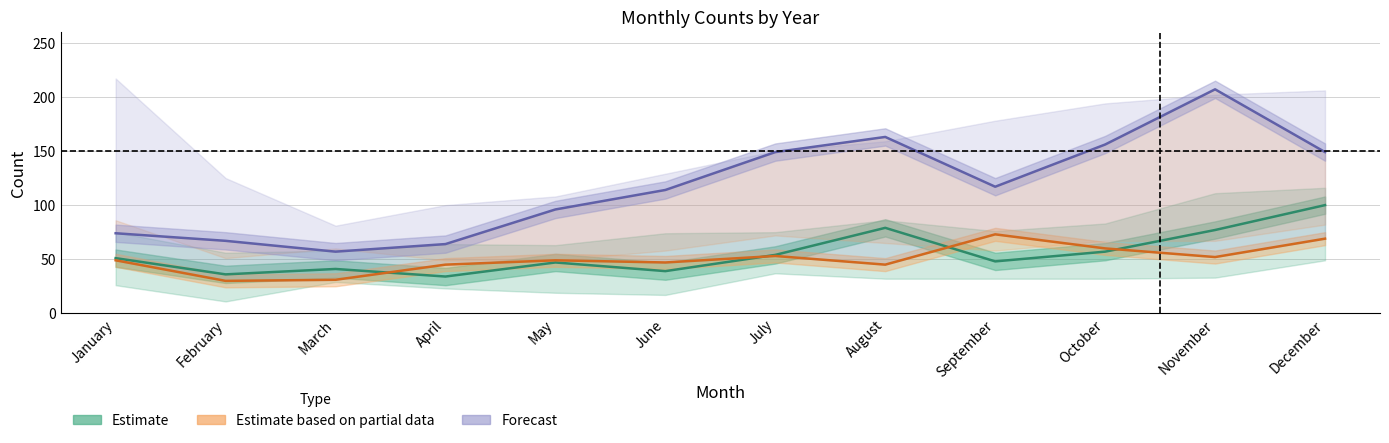

True or false: Estimate based on partial data has more than 0 points higher than both neighbors.

True